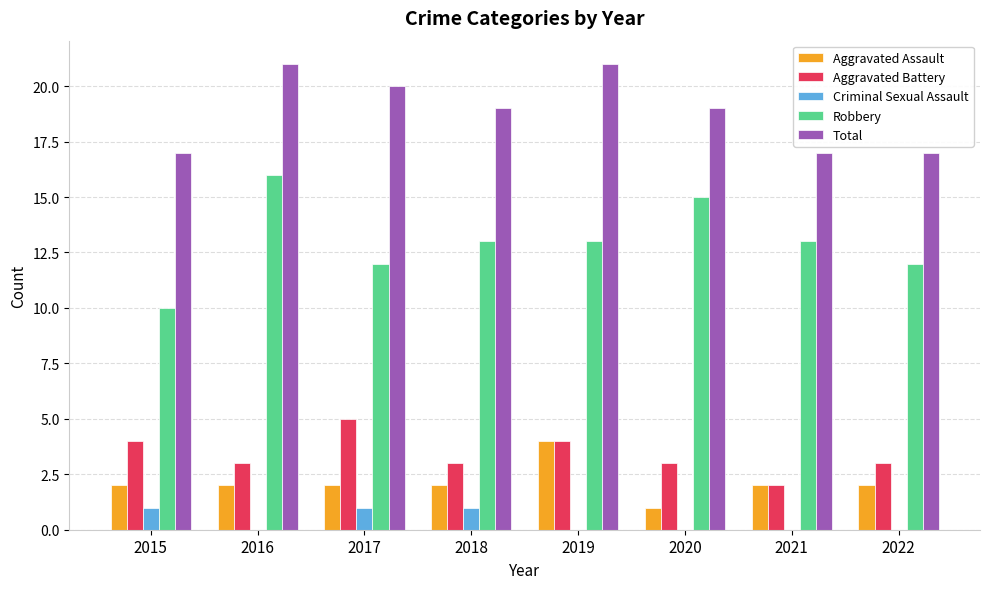

True or false: Aggravated Assault has a value of 2 at 2015.

True